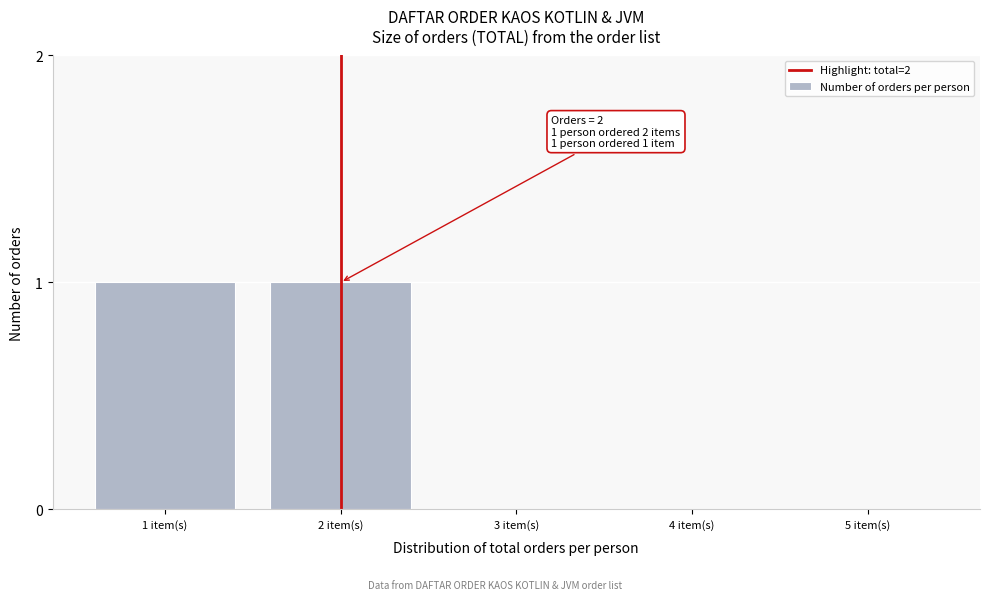

Reading right to left, transcribe all the data shown in this chart.

5 item(s)=0	4 item(s)=0	3 item(s)=0	2 item(s)=1	1 item(s)=1